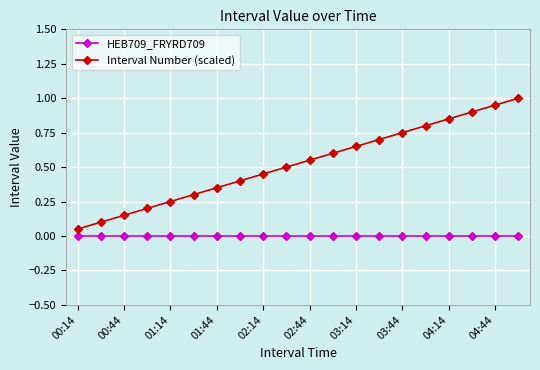

What is the maximum value shown in the chart?

1.0